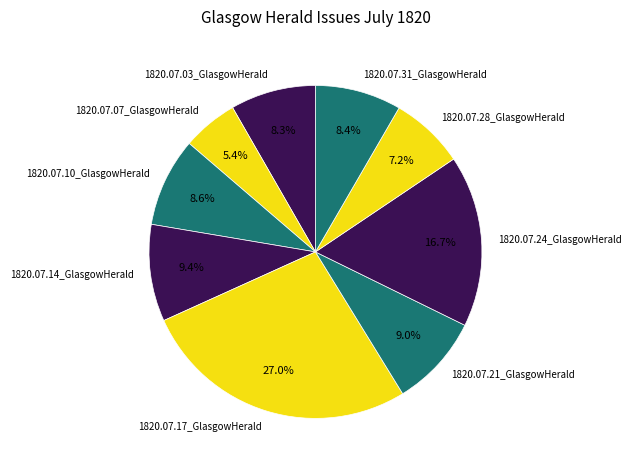

Does any single category account for the majority?

No